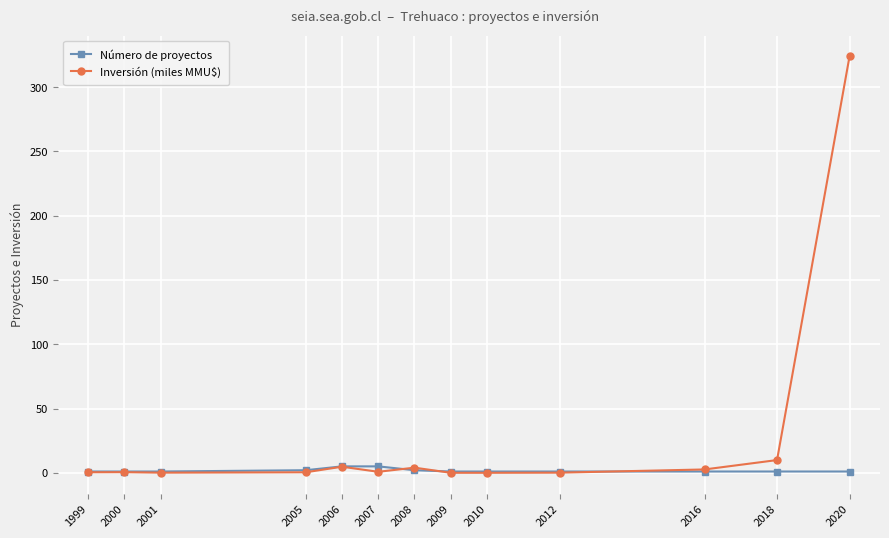

Count the number of categories in the chart.

13